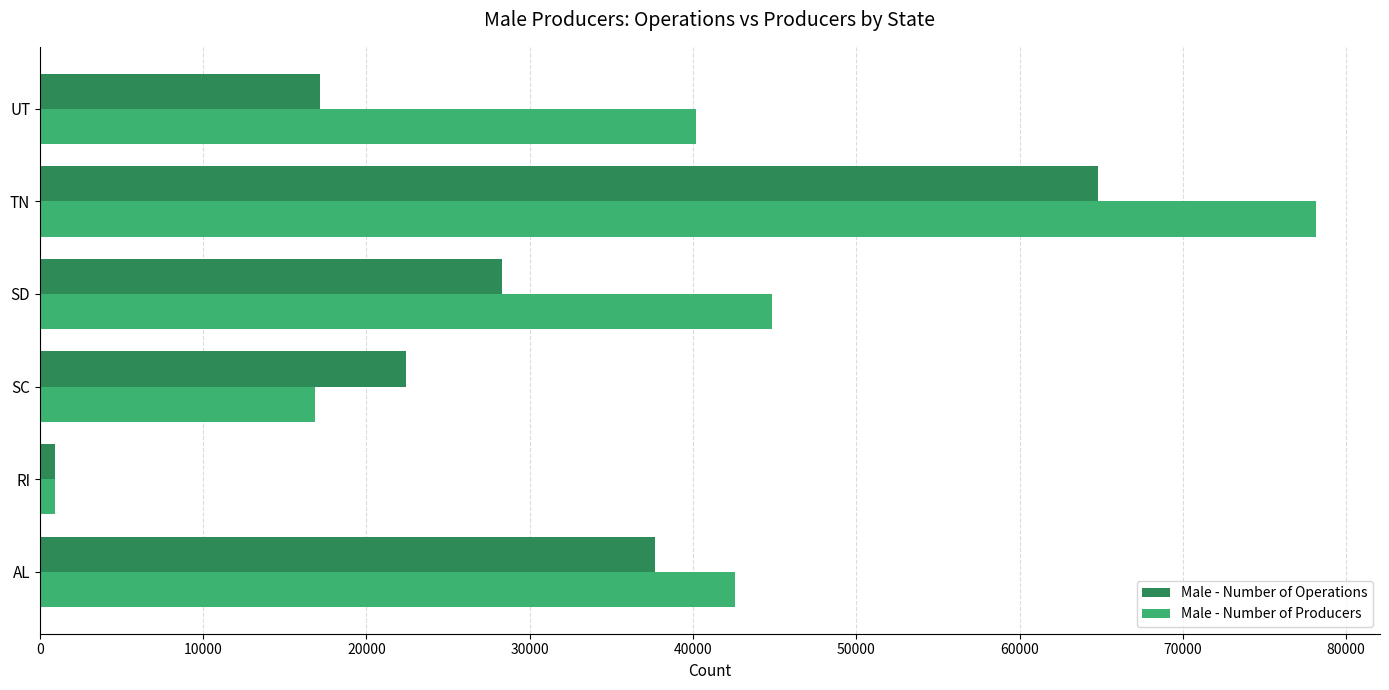

Between SC and UT, which series saw the biggest shift?

Male - Number of Producers